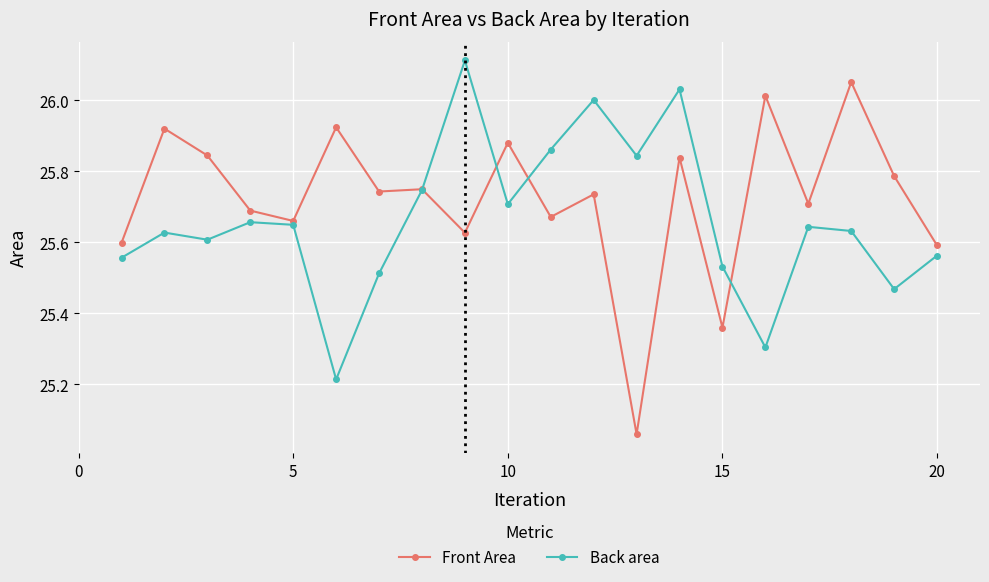

List the series in order of their peak value, lowest first.

Front Area, Back area